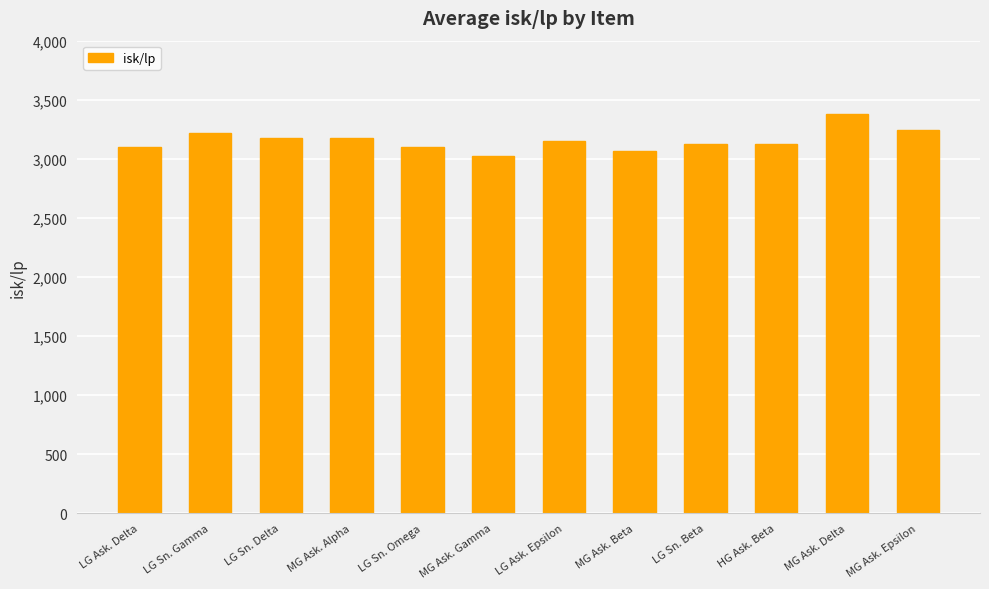

True or false: the data shows 3179.0 at LG Sn. Delta.

True